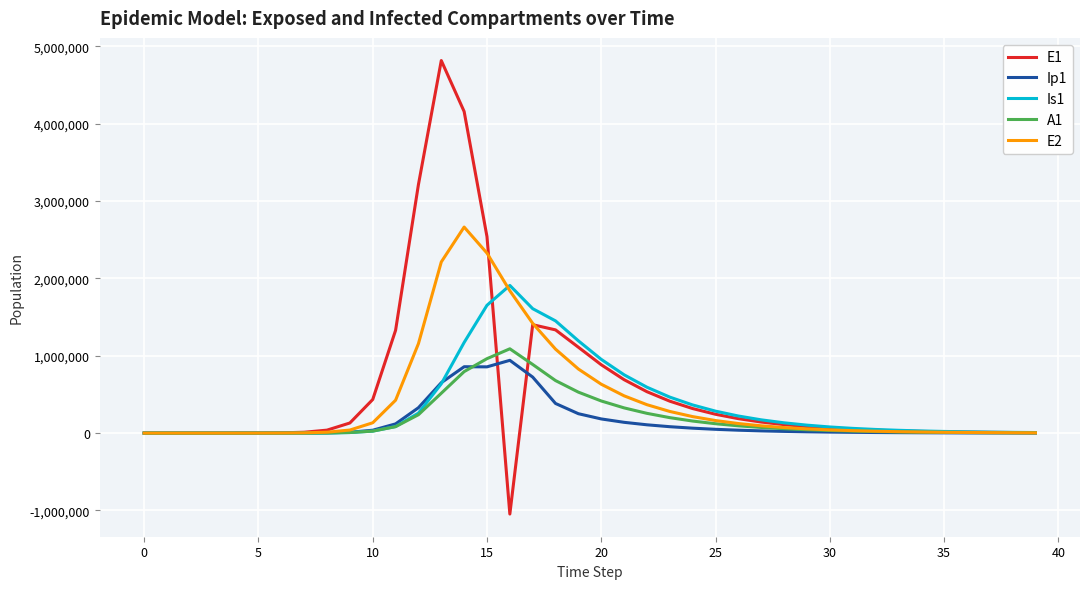

Which series has the widest spread of values?

E1